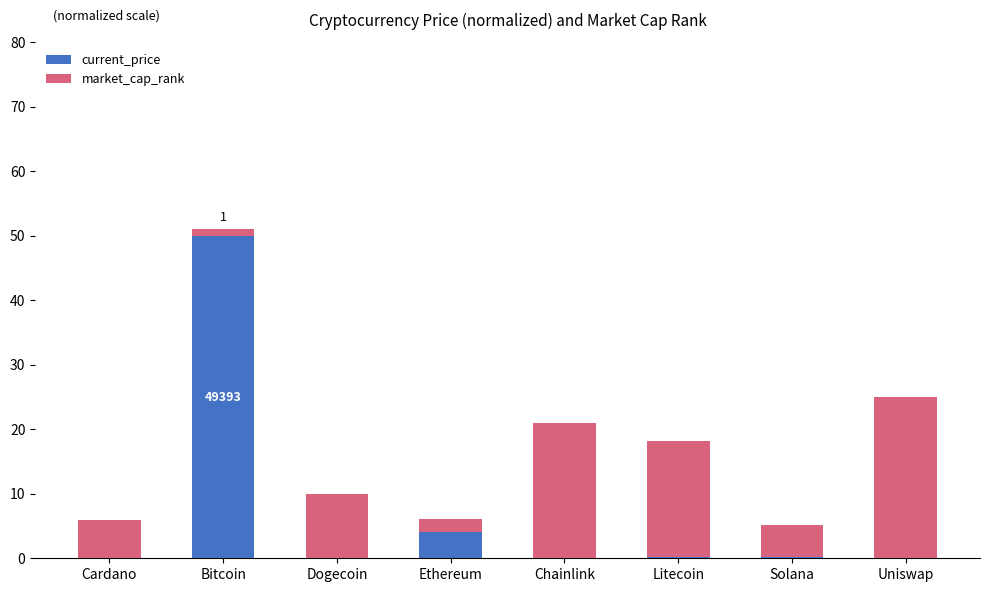

What is the highest value of the current_price series?

50.0